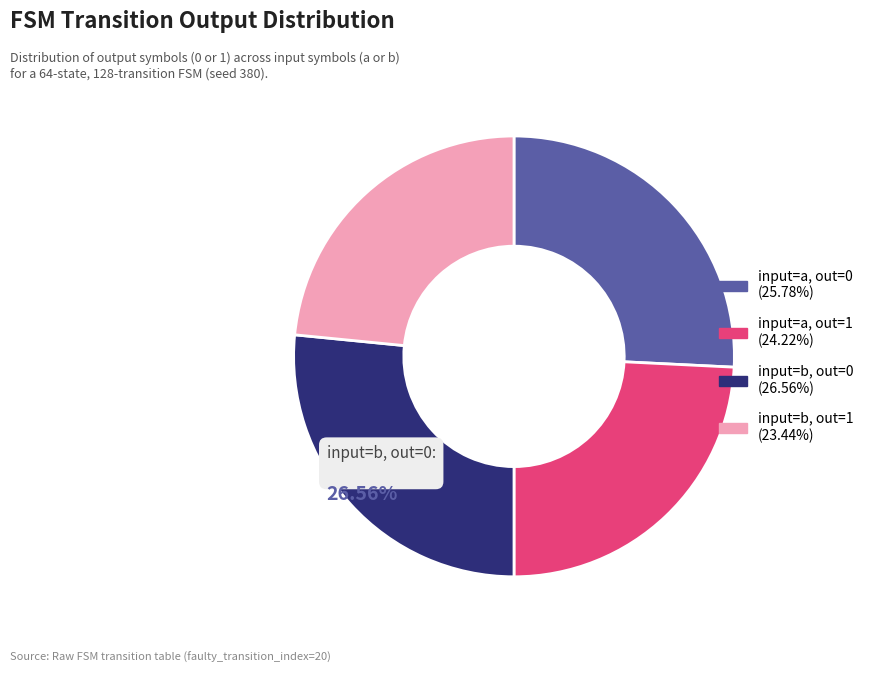

What is the ratio of the value at input=b, out=0 (26.56%) to the value at input=b, out=1 (23.44%)?

1.1